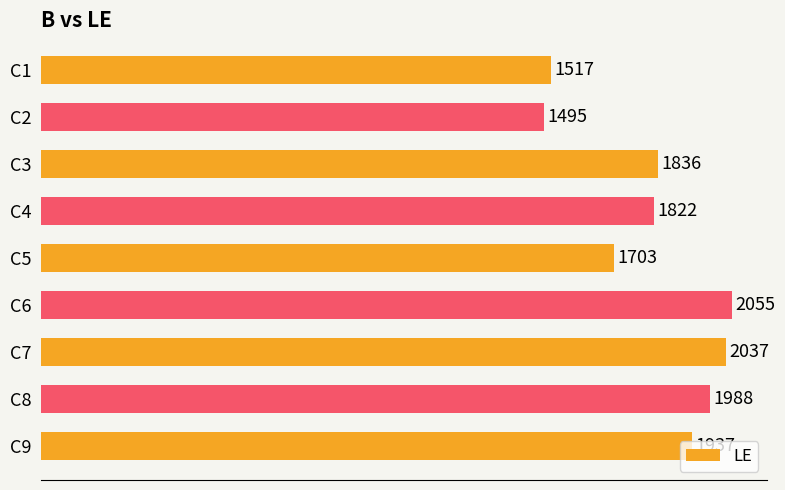

Count the number of data series in this chart.

1